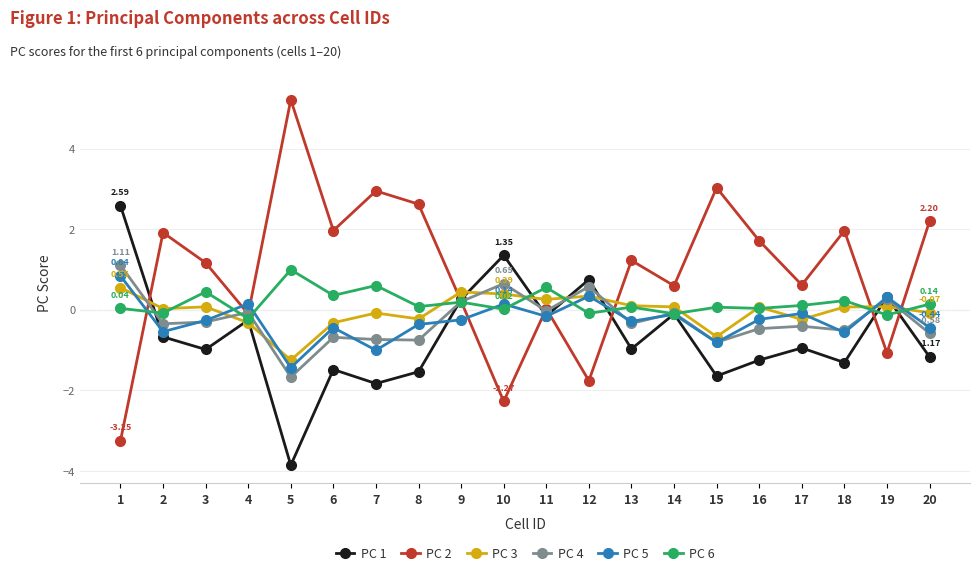

Is the value of PC 4 at 1 greater than the value of PC 2 at 17?

Yes